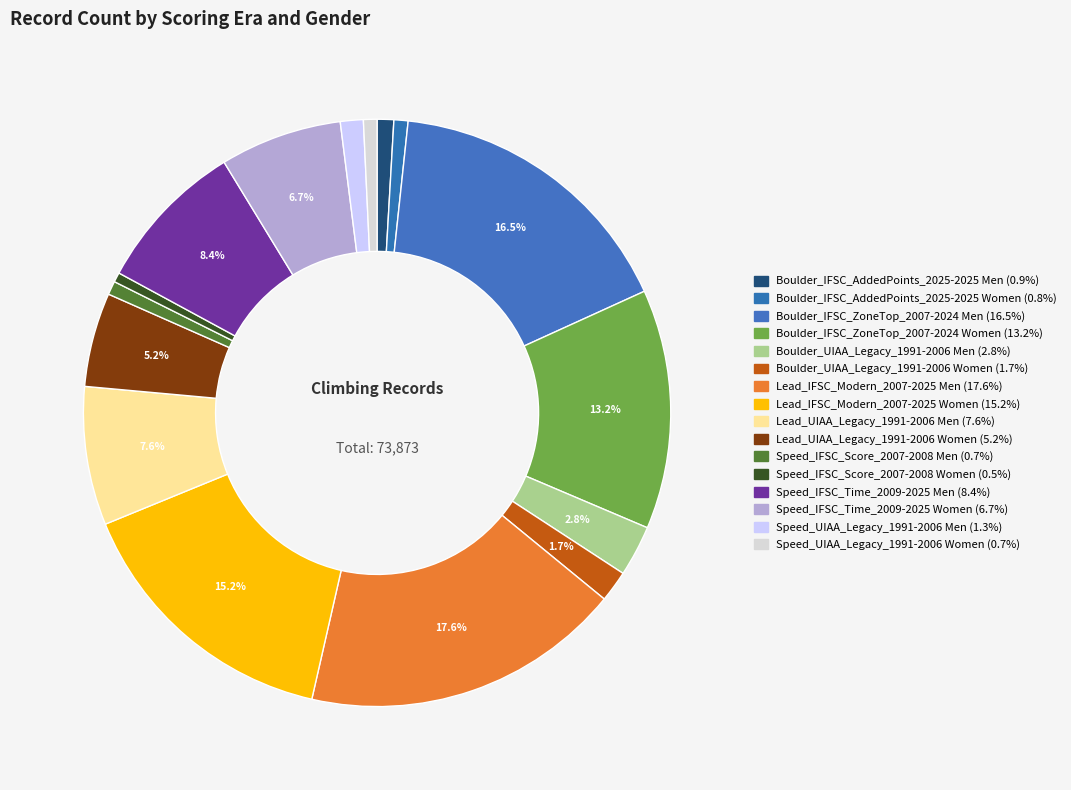

What percentage is the Lead_UIAA_Legacy_1991-2006 Women slice, to the nearest percent?

5%